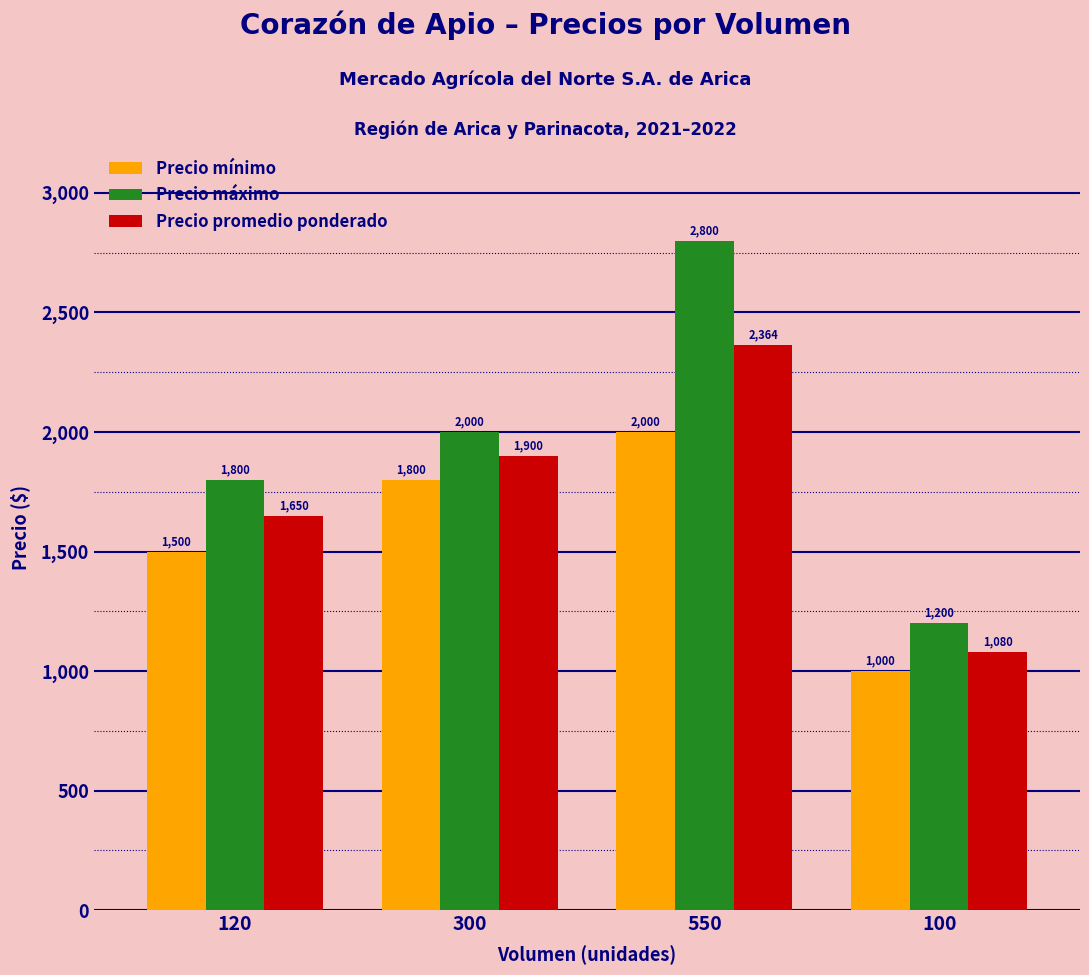

The value of Precio mínimo at 300 is 1800. True or false?

True